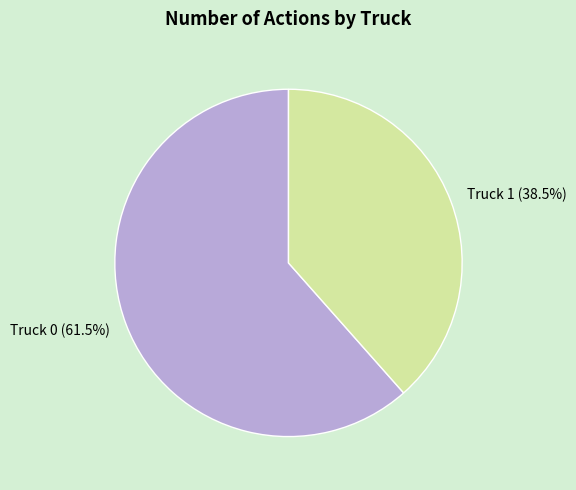

How many segments does this pie chart have?

2